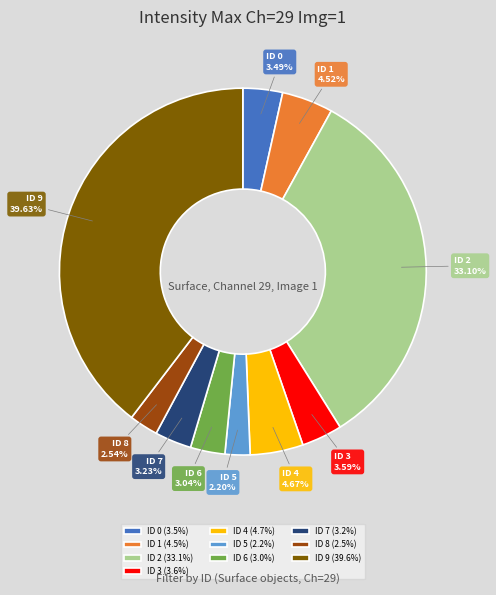

Combined, what portion of the pie is ID 4 and ID 2?

37.8%